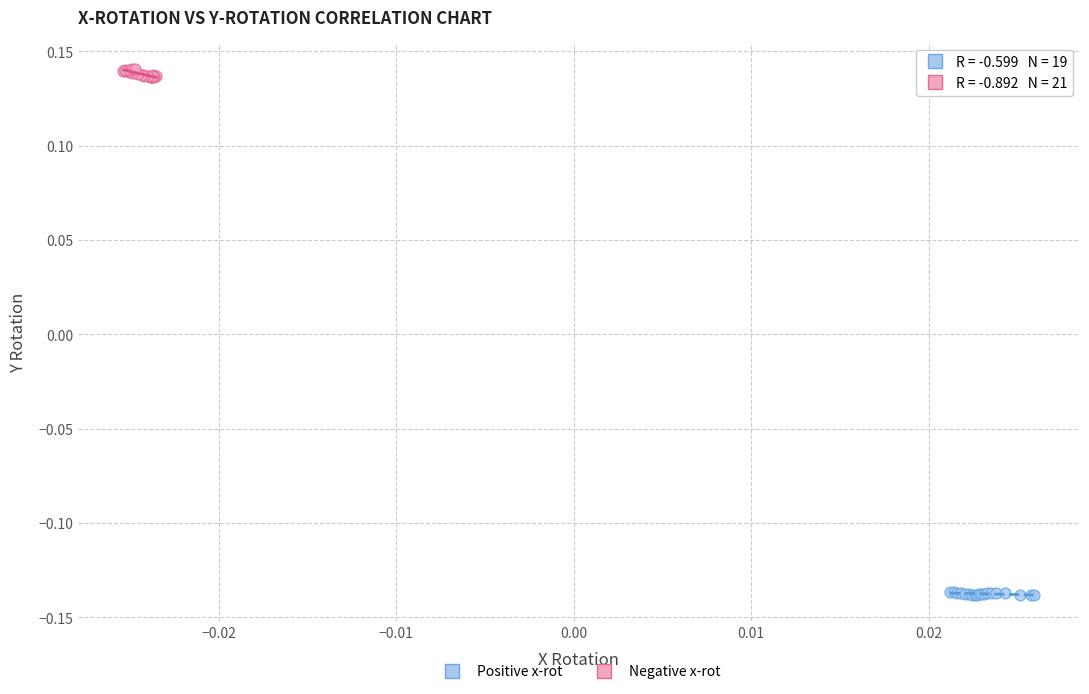

Which series reaches the maximum Y coordinate?

Negative x-rot